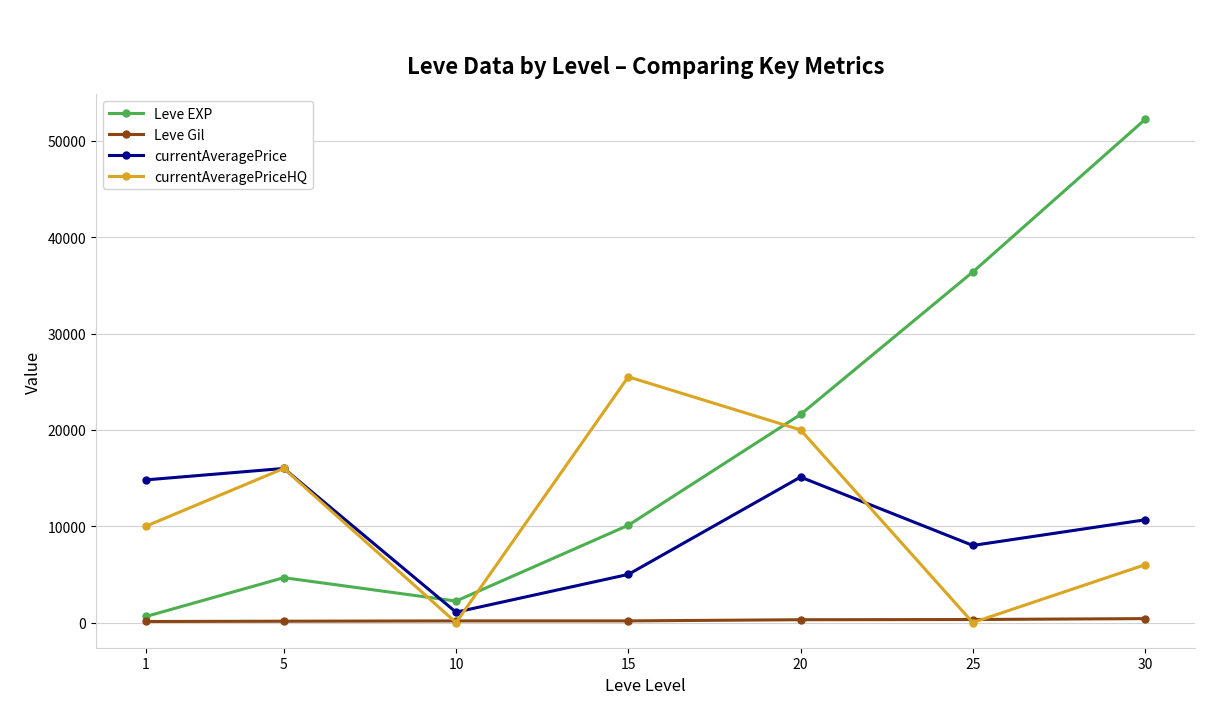

Between 25 and 30, which series saw the biggest shift?

Leve EXP